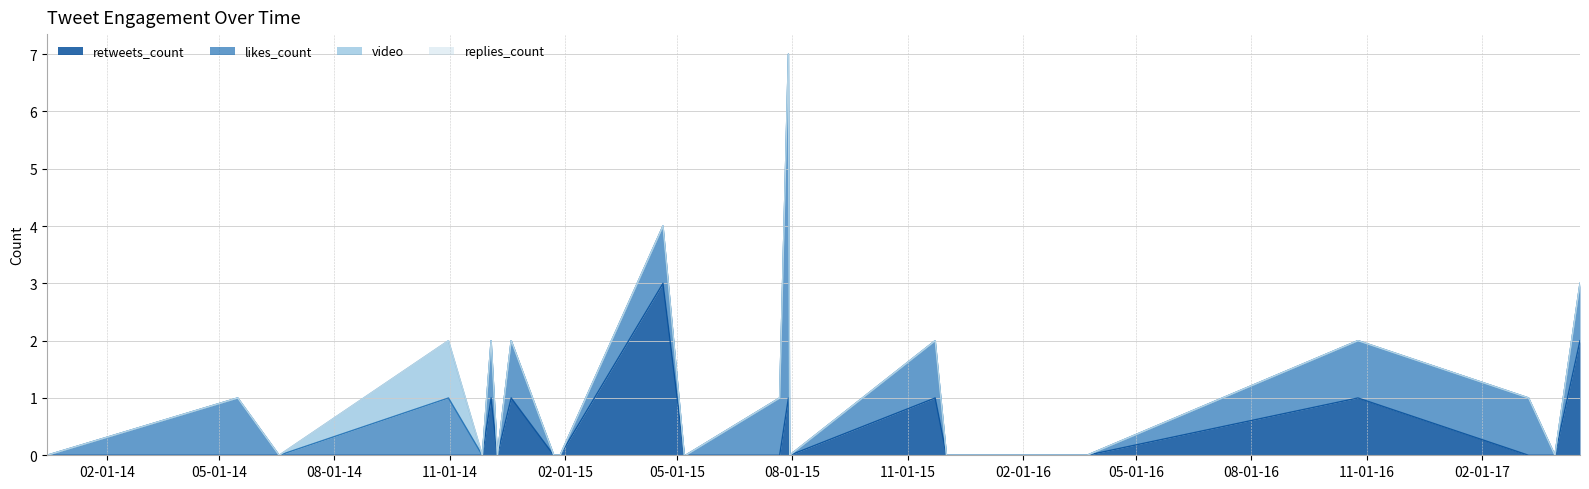

How many lines are shown in the chart?

4